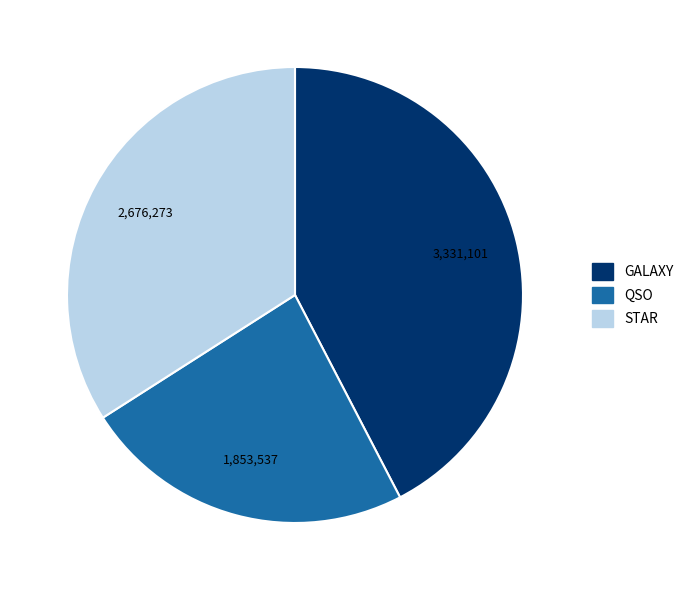

Is STAR the majority of the pie?

No